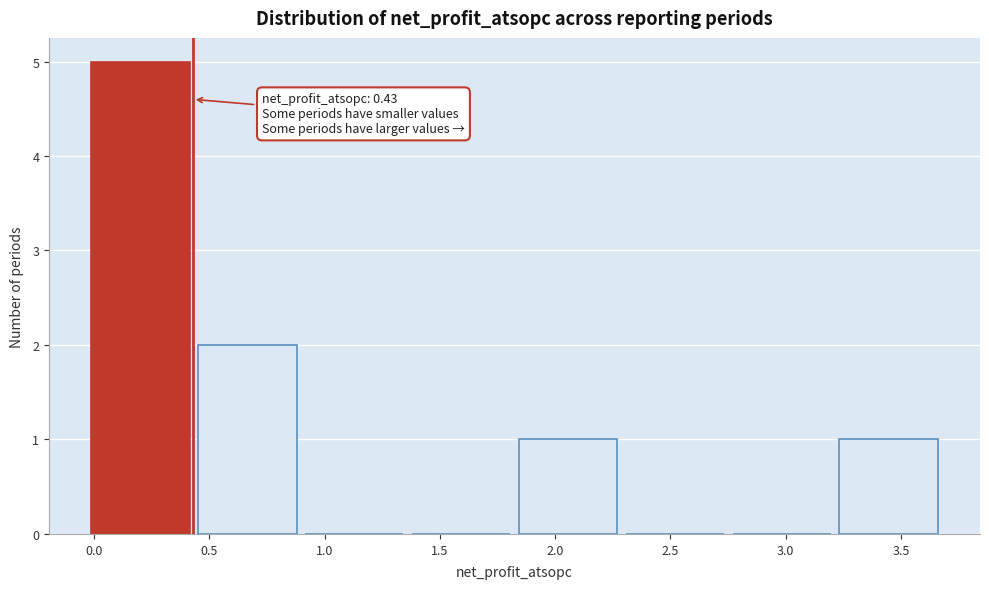

Over which range of the x-axis is the bar tallest?

-0.05 to 0.45